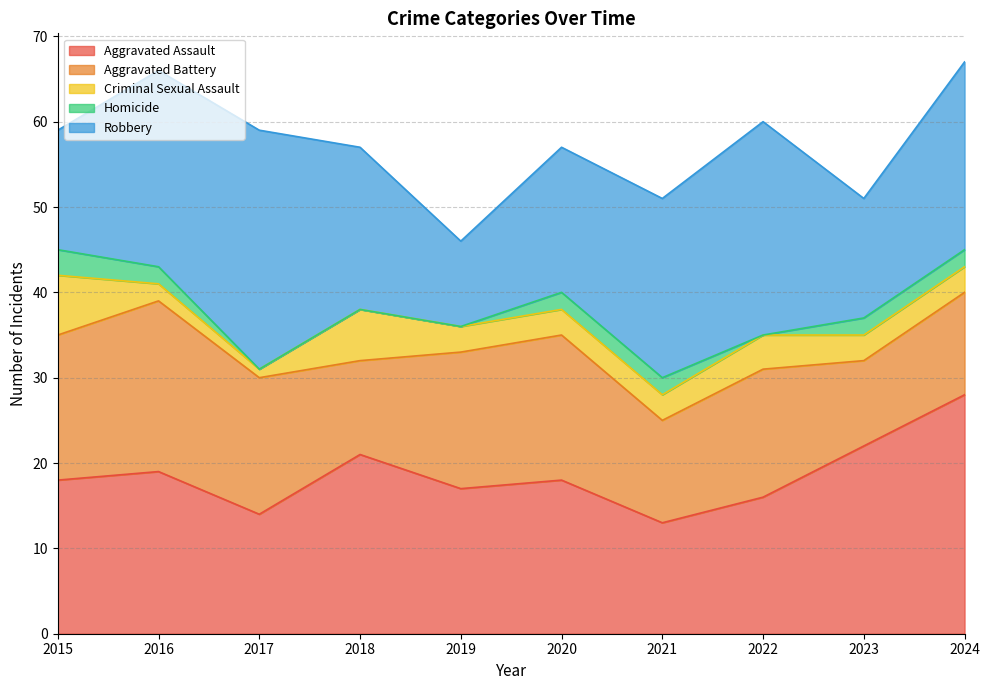

How many values in the Robbery series are below 21?

5